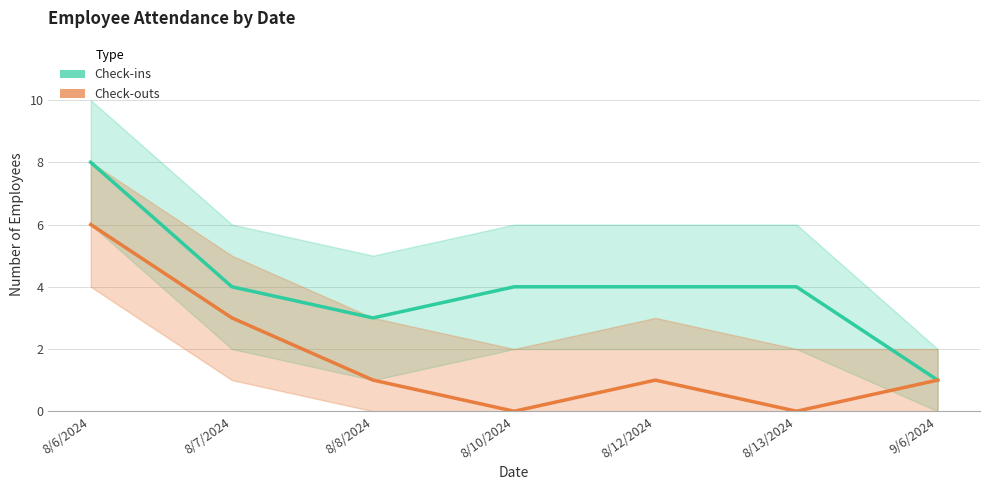

Which label corresponds to the largest value in the chart?

8/6/2024